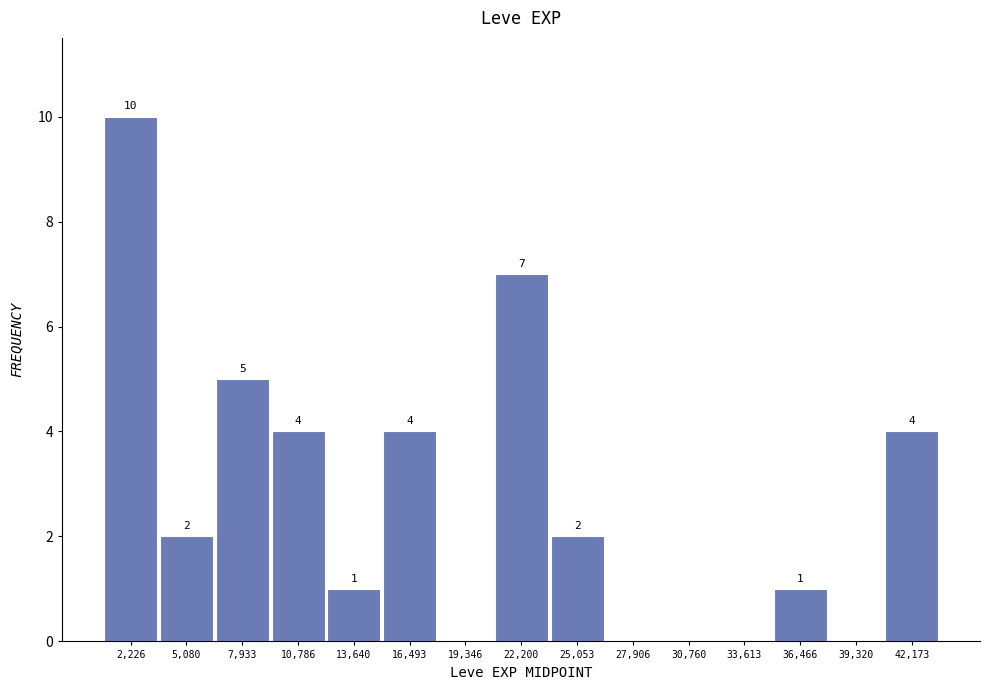

Which range on the x-axis has the tallest bar?

1000 to 3500